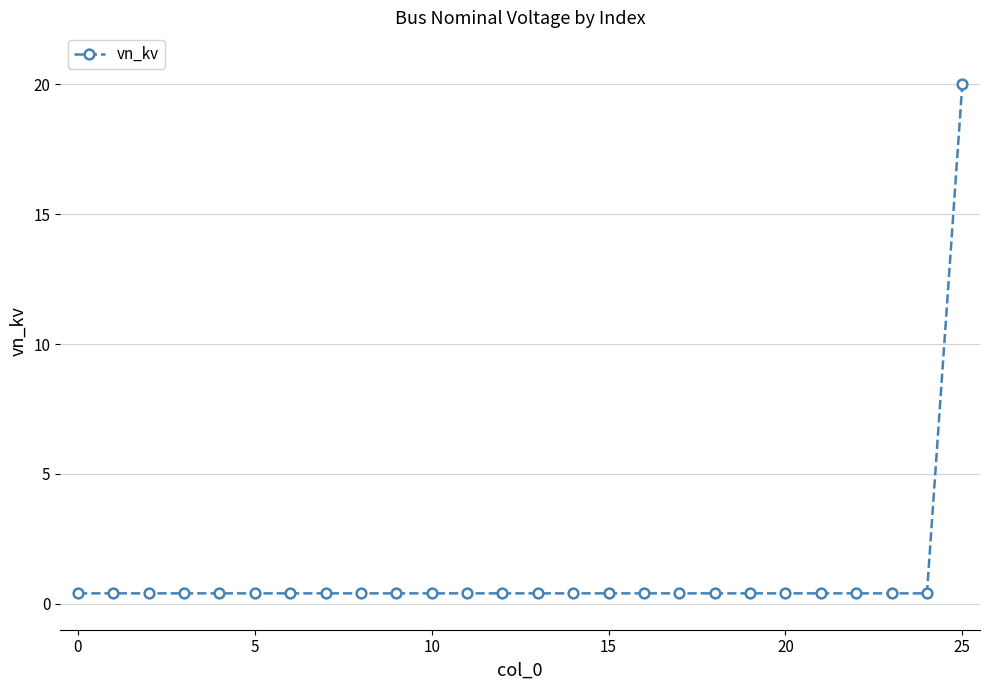

What is the difference between the maximum and minimum values?

19.6